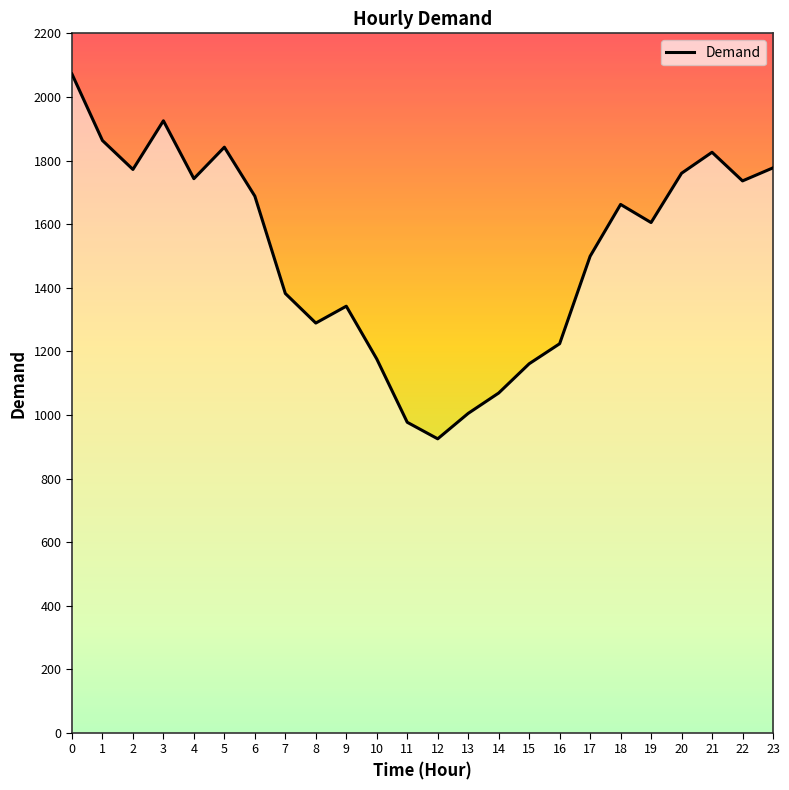

What is the change in value from 13 to 21?

+821